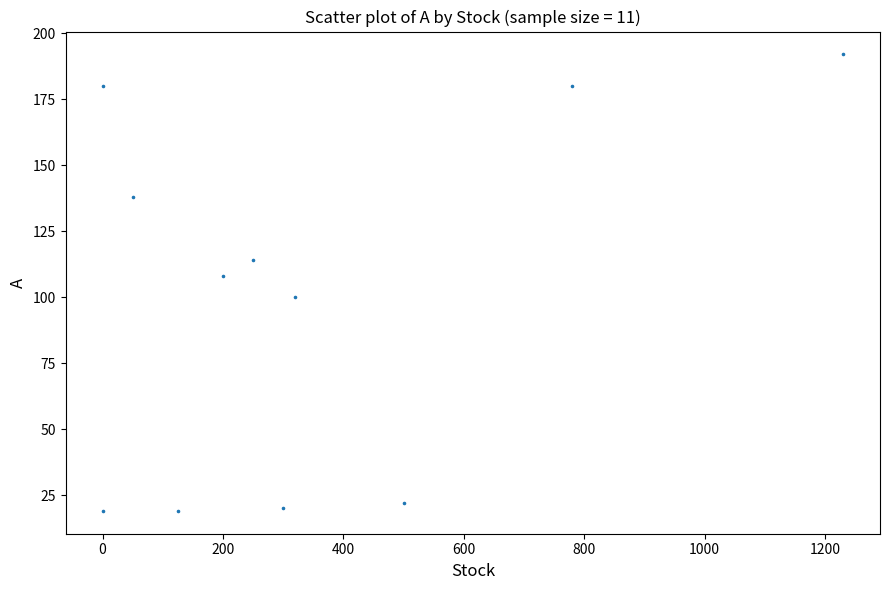

What is the average Y value?

99